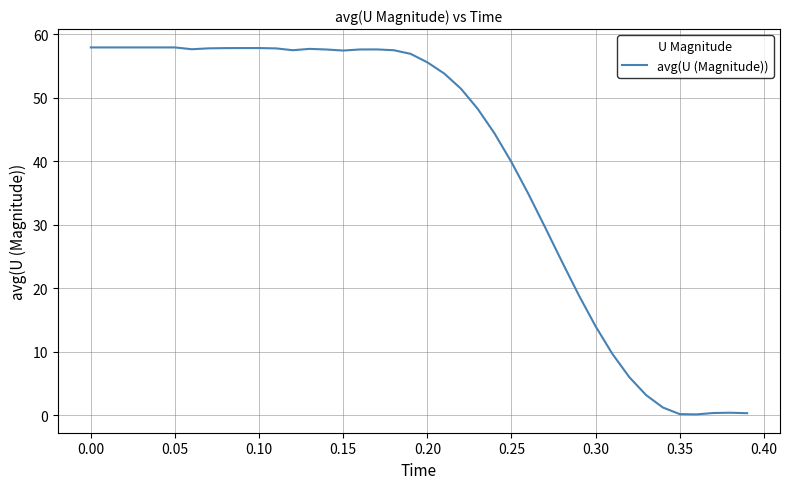

What is the maximum value shown in the chart?

57.9